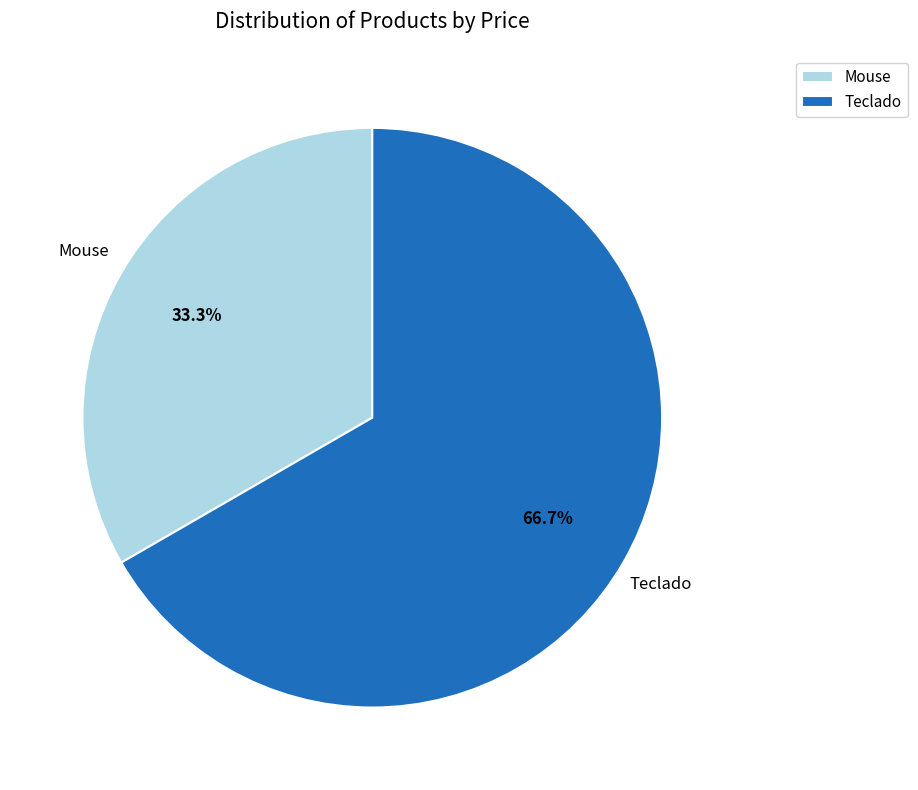

How many slices are in this pie chart?

2